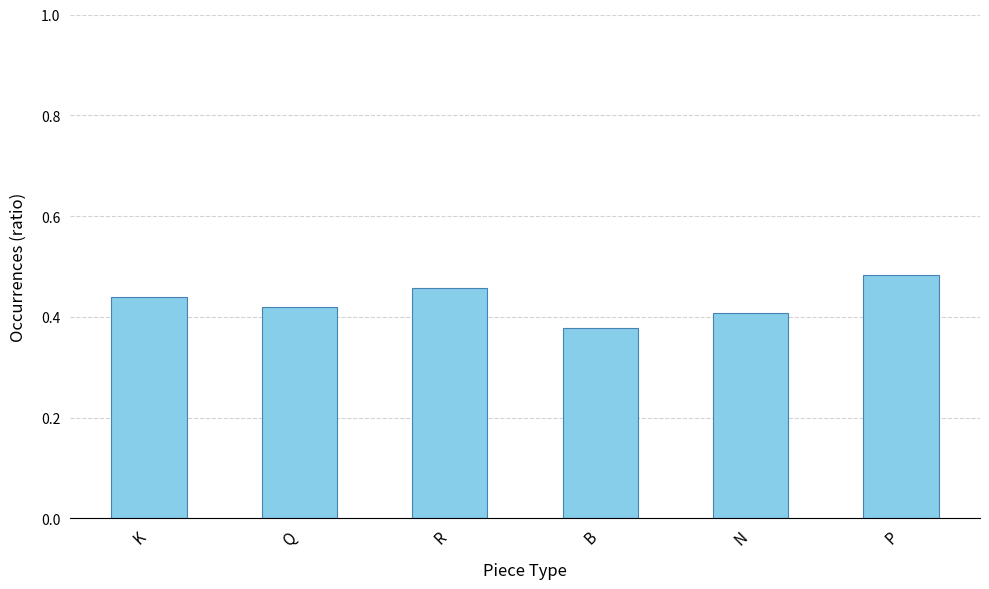

List the labels in order of value, smallest first.

B, N, Q, K, R, P